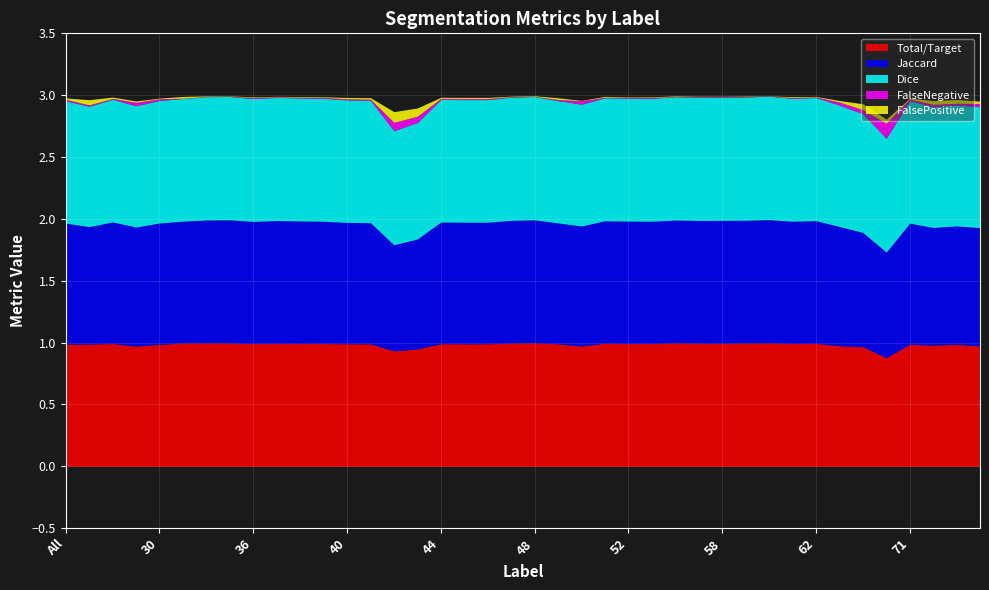

True or false: FalseNegative and Total/Target intersect in this chart.

False